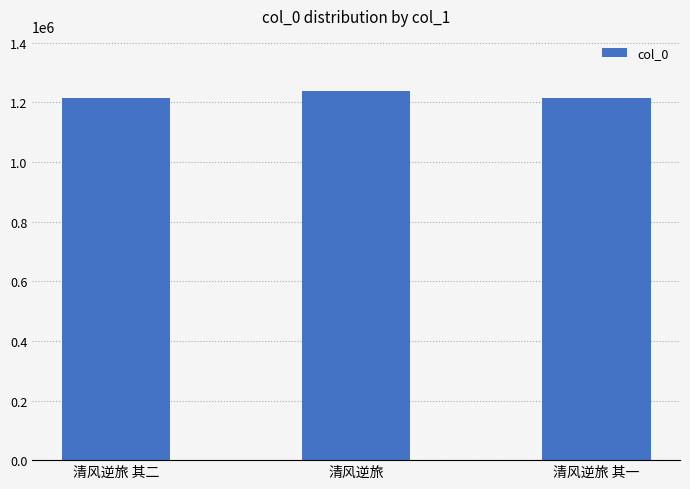

What is the value of the 3rd bar from the left?

1215714